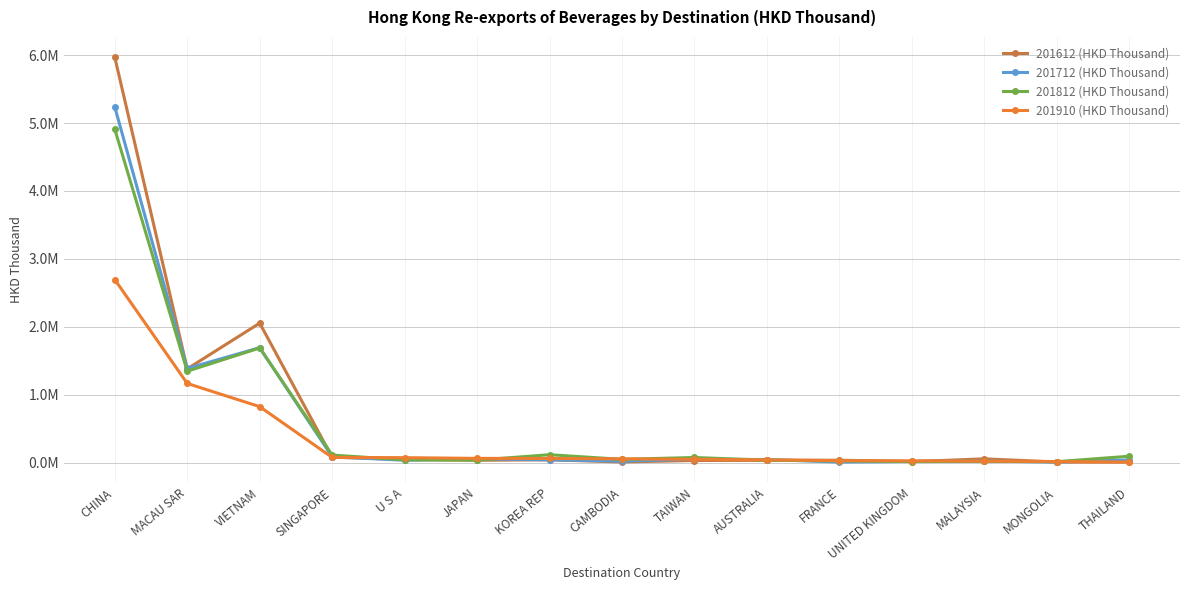

What are all the series names shown in the legend?

201612 (HKD Thousand), 201712 (HKD Thousand), 201812 (HKD Thousand), 201910 (HKD Thousand)